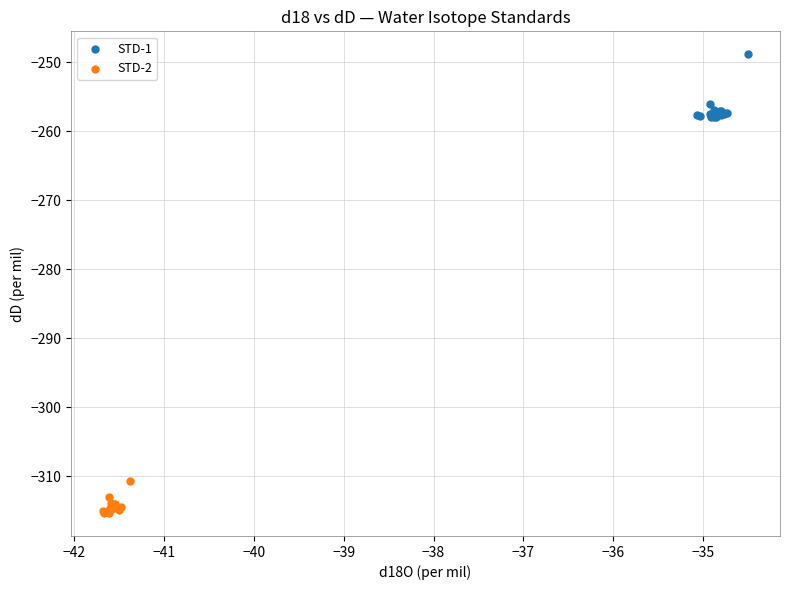

Which series reaches the minimum Y coordinate?

STD-2